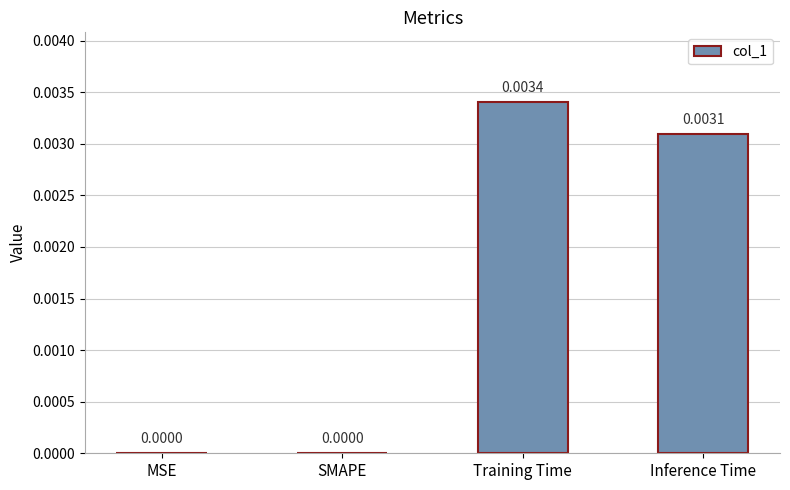

Which label corresponds to the largest value in the chart?

Training Time